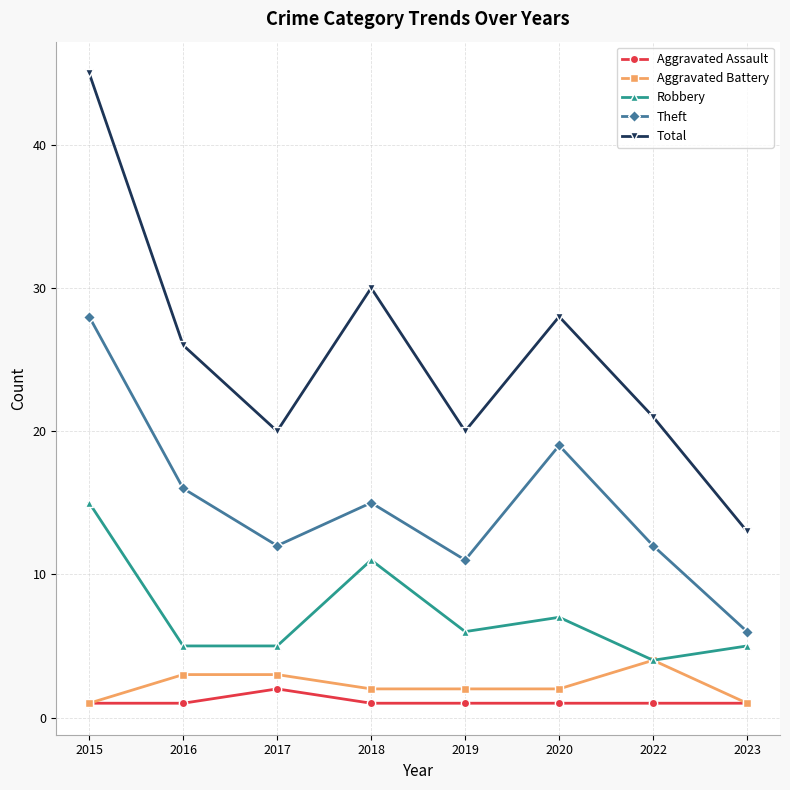

Does the chart have visible grid lines?

Yes